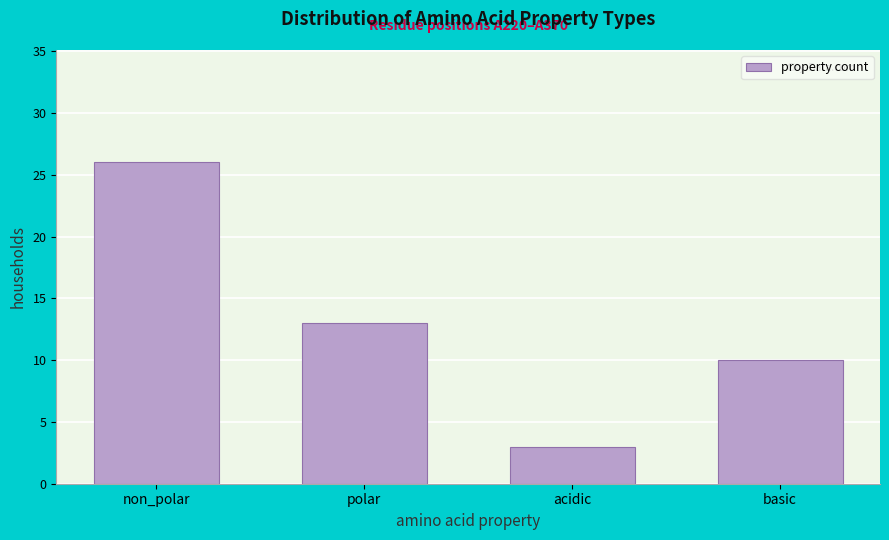

Reading right to left, list all the values displayed in this chart.

basic=10	acidic=3	polar=13	non_polar=26